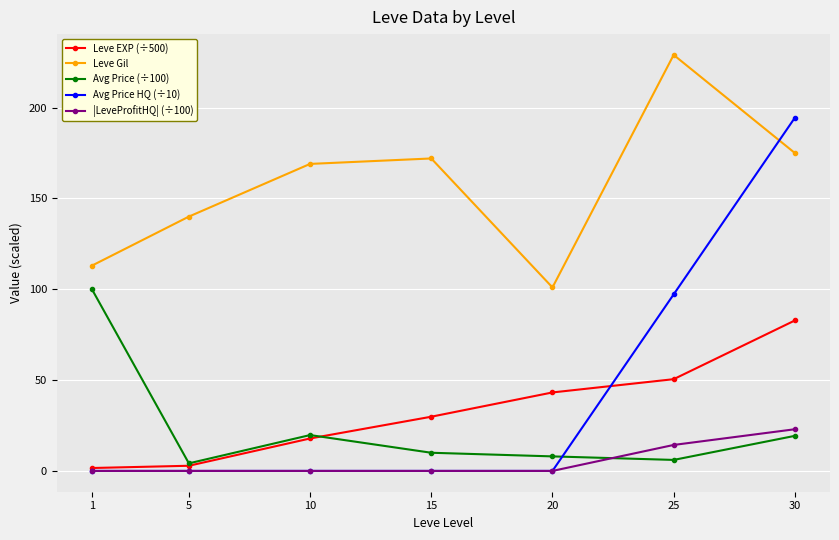

Which series changed the most between 15 and 20?

Leve Gil